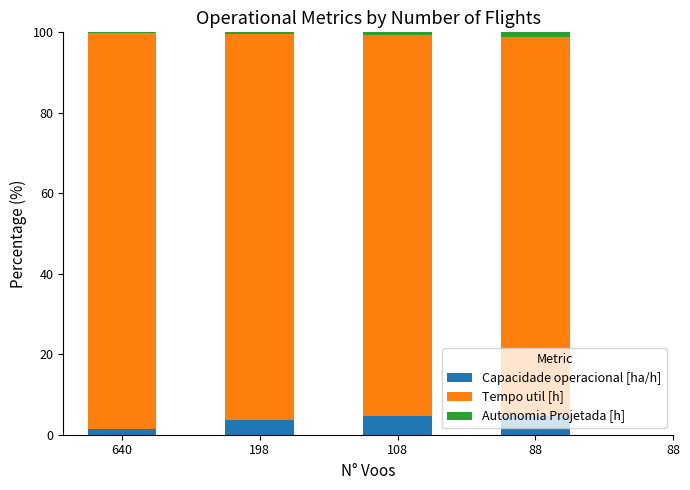

How many values in the Capacidade operacional [ha/h] series are below 4?

2